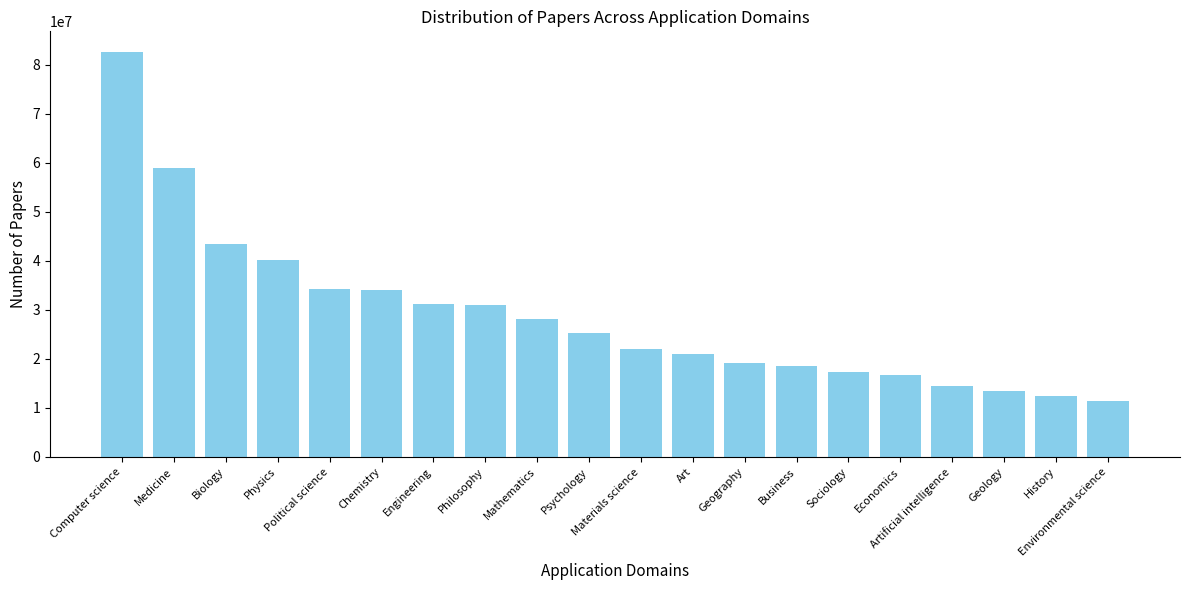

Is it true that the value at Political science is 48933931?

False